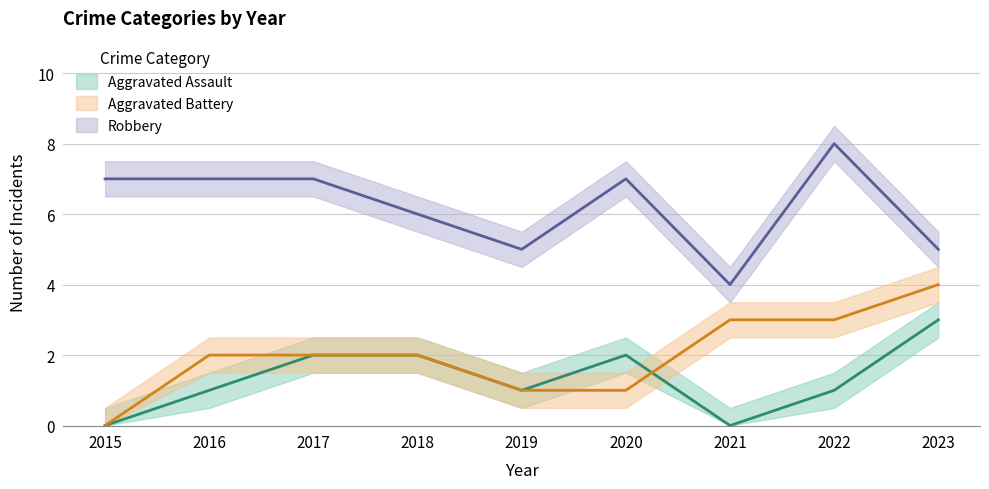

Rank the series at 2021 from highest to lowest value.

Robbery, Aggravated Battery, Aggravated Assault